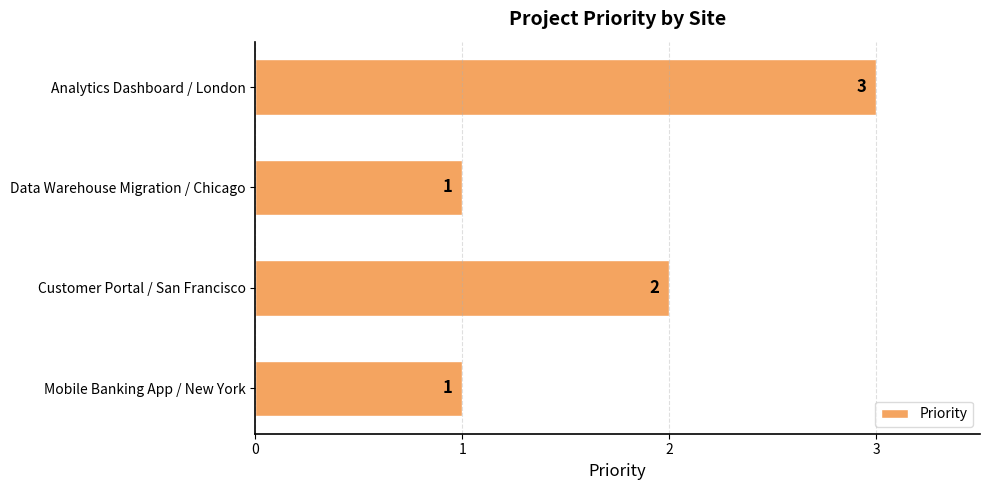

At which label is the value closest to 2?

Customer Portal / San Francisco